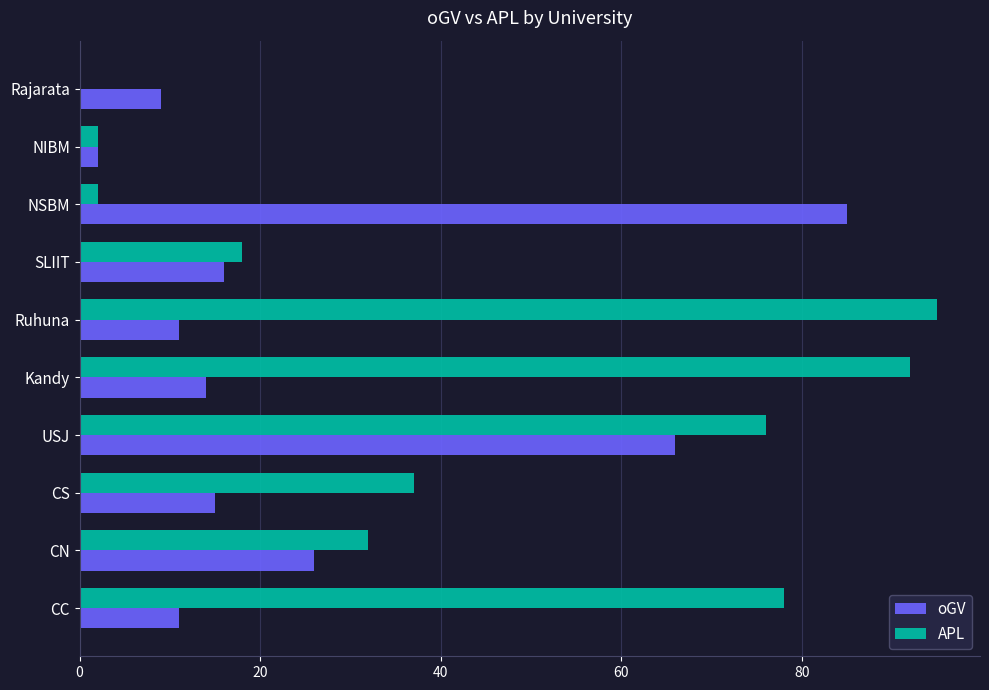

What is the maximum value shown in the chart?

95